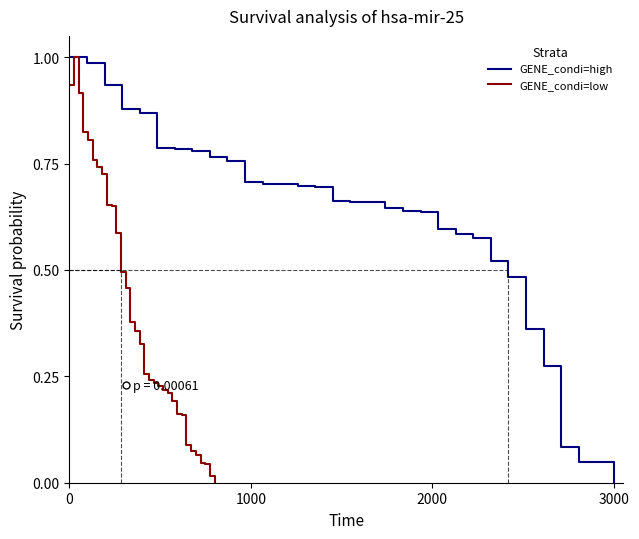

Which category has the lowest value in the GENE_condi=high series?

3000